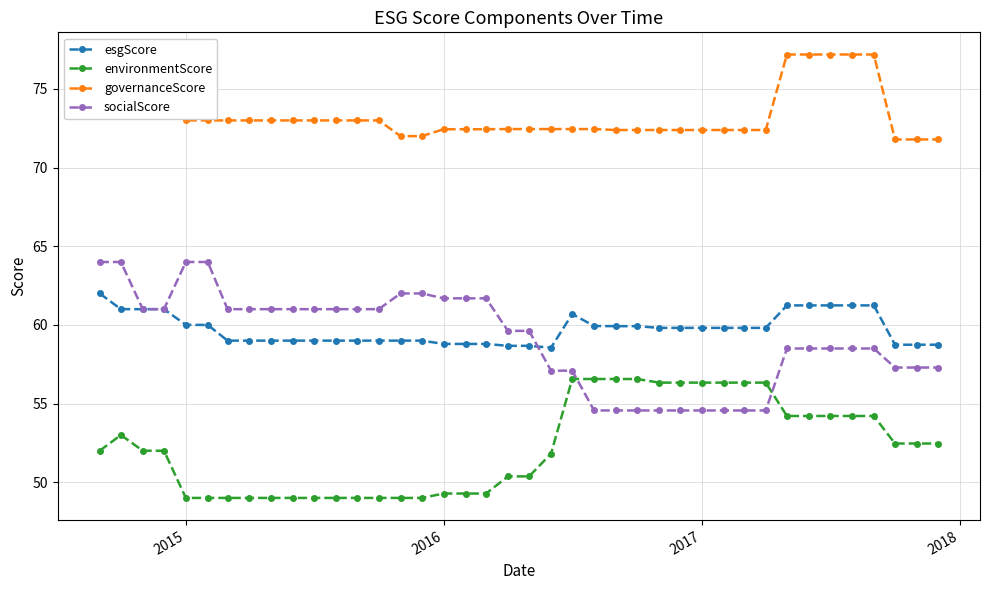

What is the difference between the maximum and second lowest values in the esgScore series?

3.3